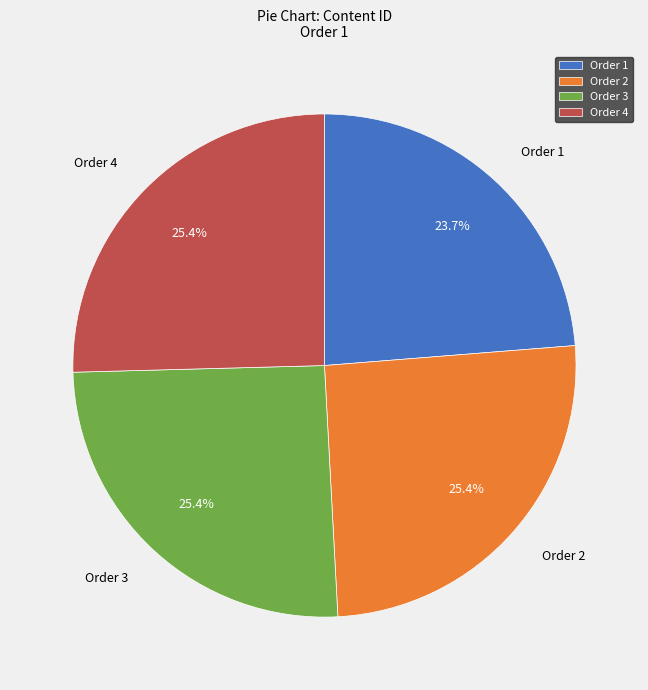

How many segments does this pie chart have?

4